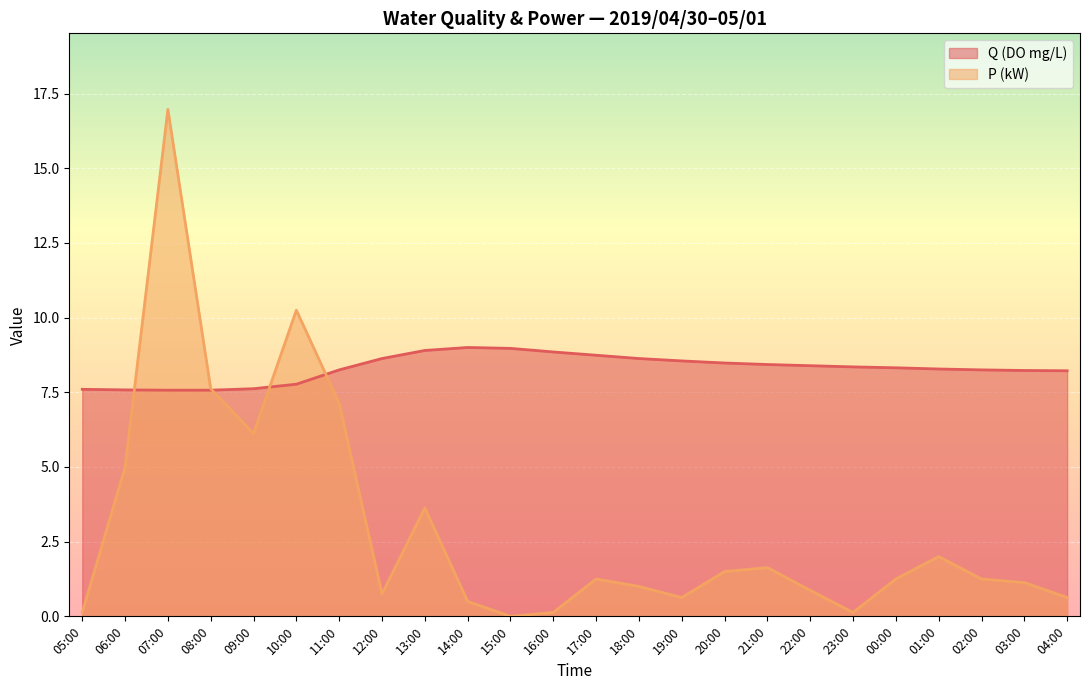

At which category is the sum across all series the highest?

07:00